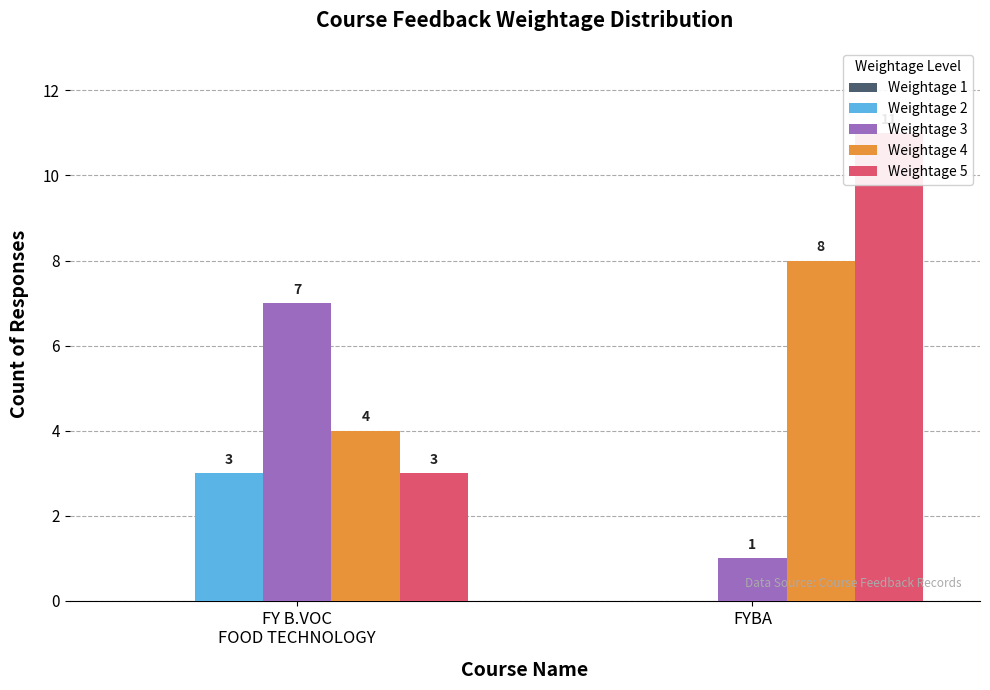

What is the greatest value displayed?

11